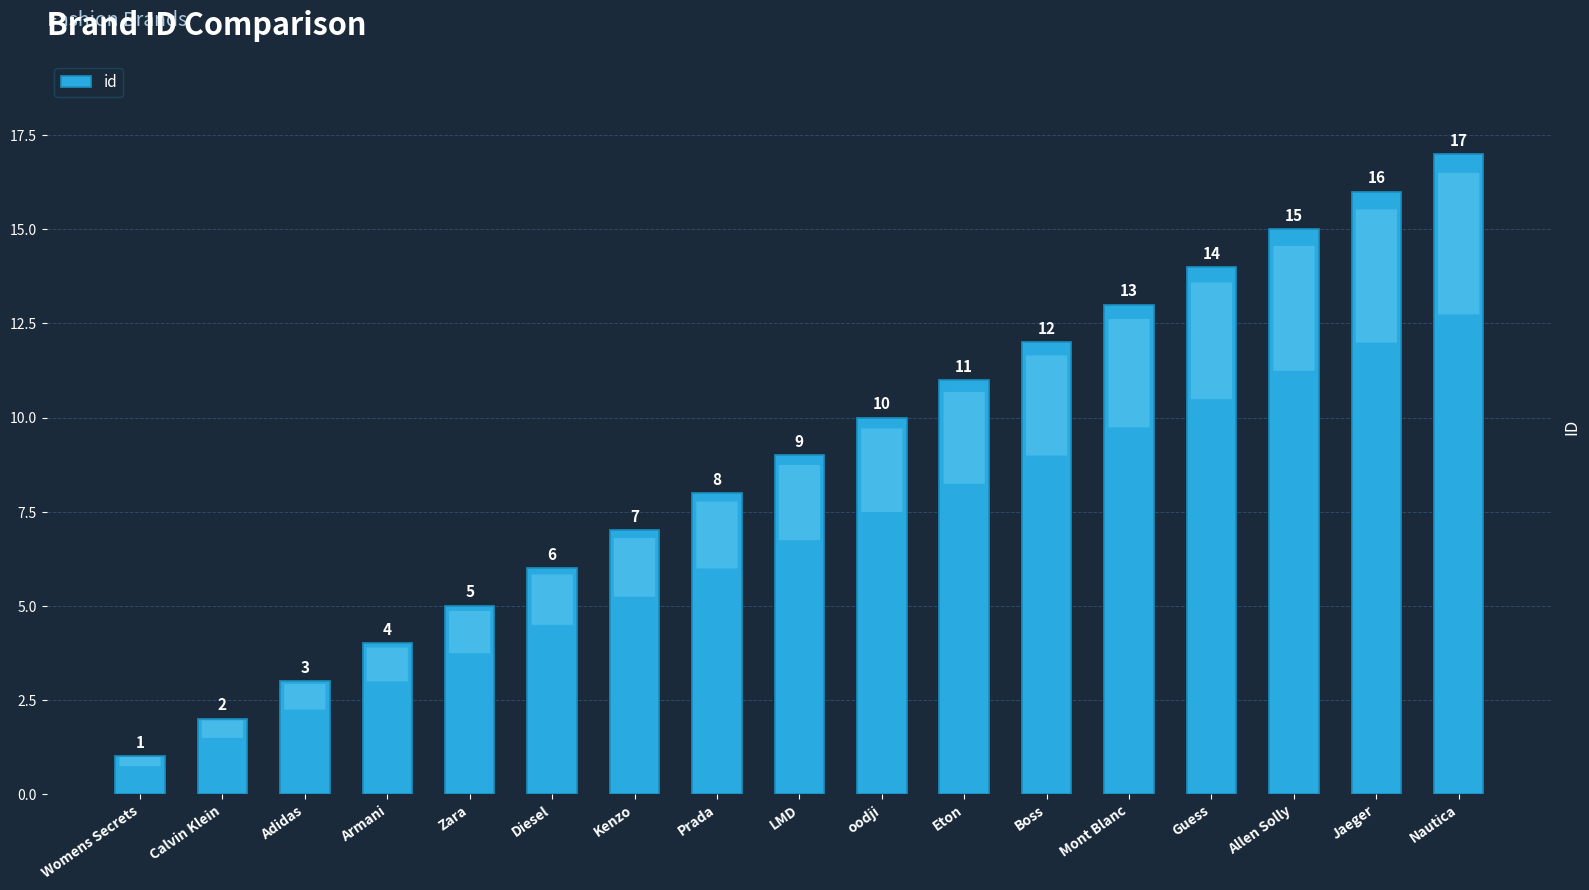

Reading right to left, extract all data points from this chart.

17	16	15	14	13	12	11	10	9	8	7	6	5	4	3	2	1